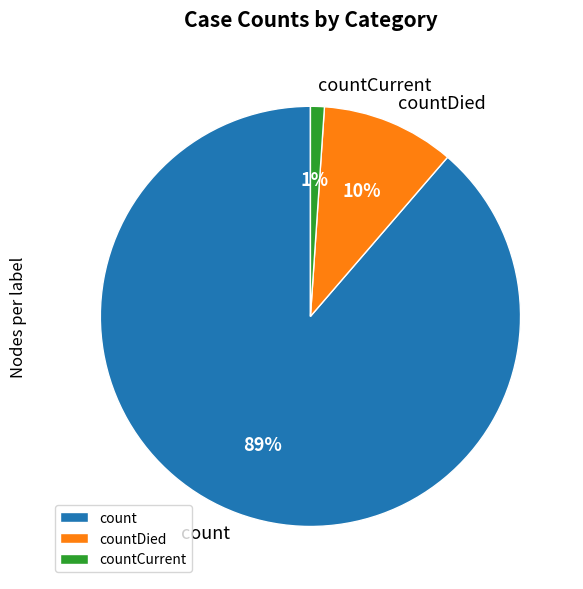

Between countCurrent and countDied, which is larger?

countDied